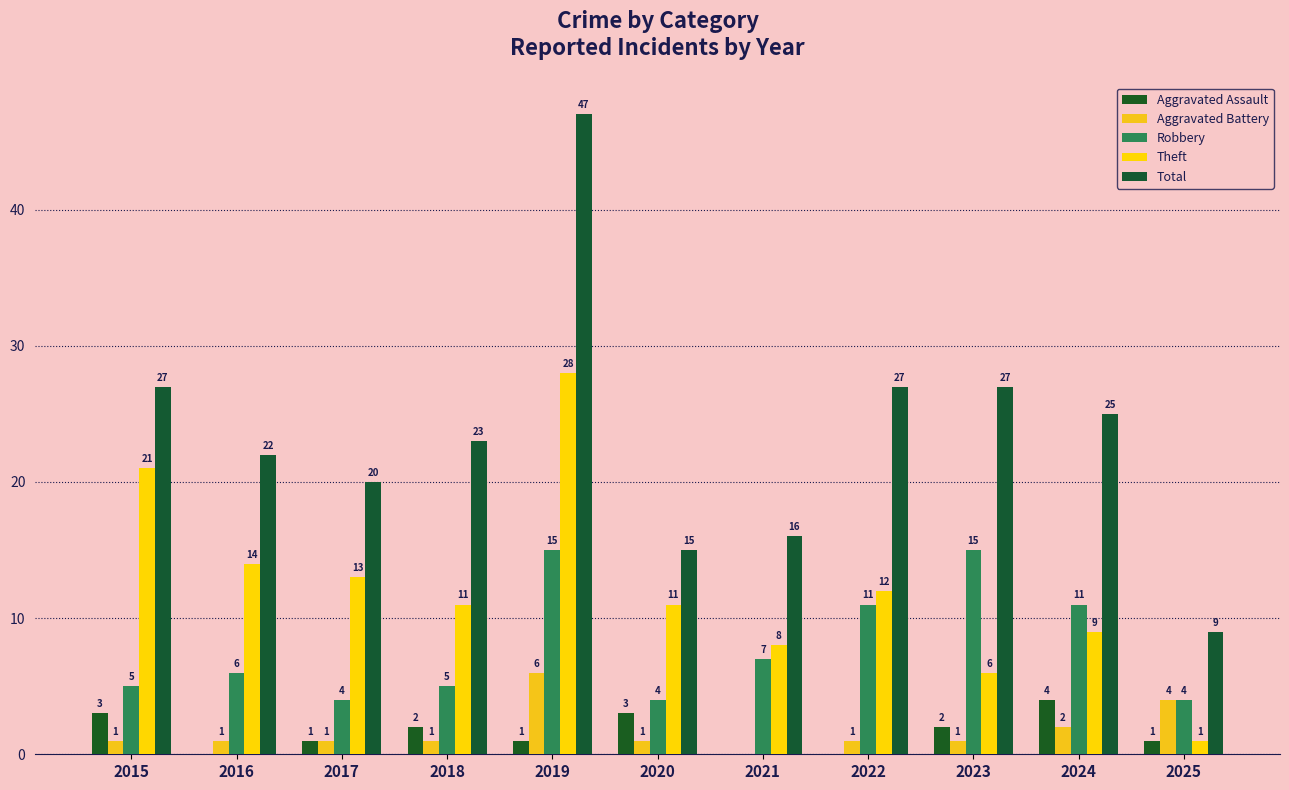

How many groups of bars are there?

11